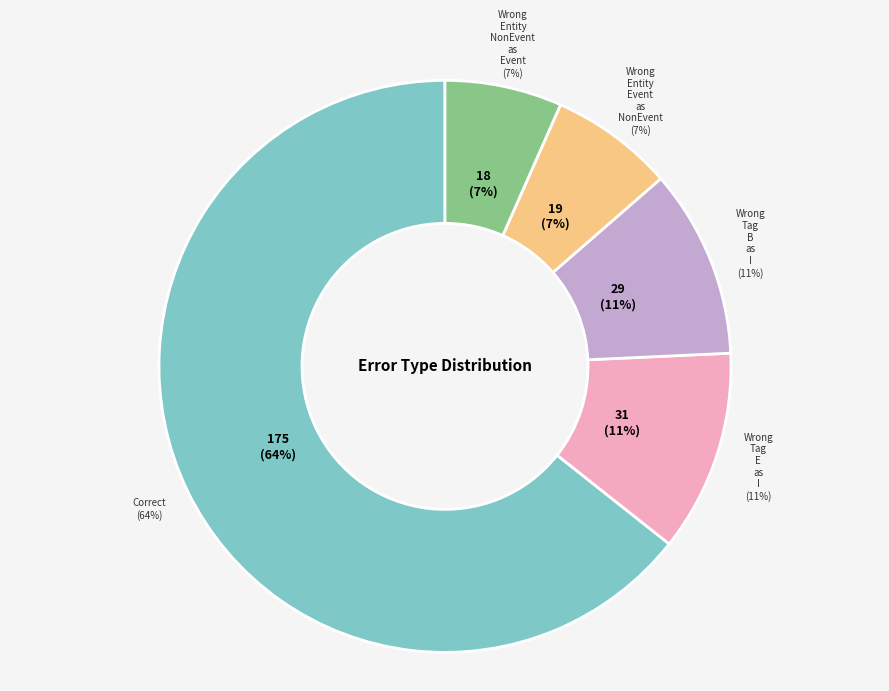

What is the smallest slice in the pie chart?

Wrong_Entity_NonEvent_as_Event